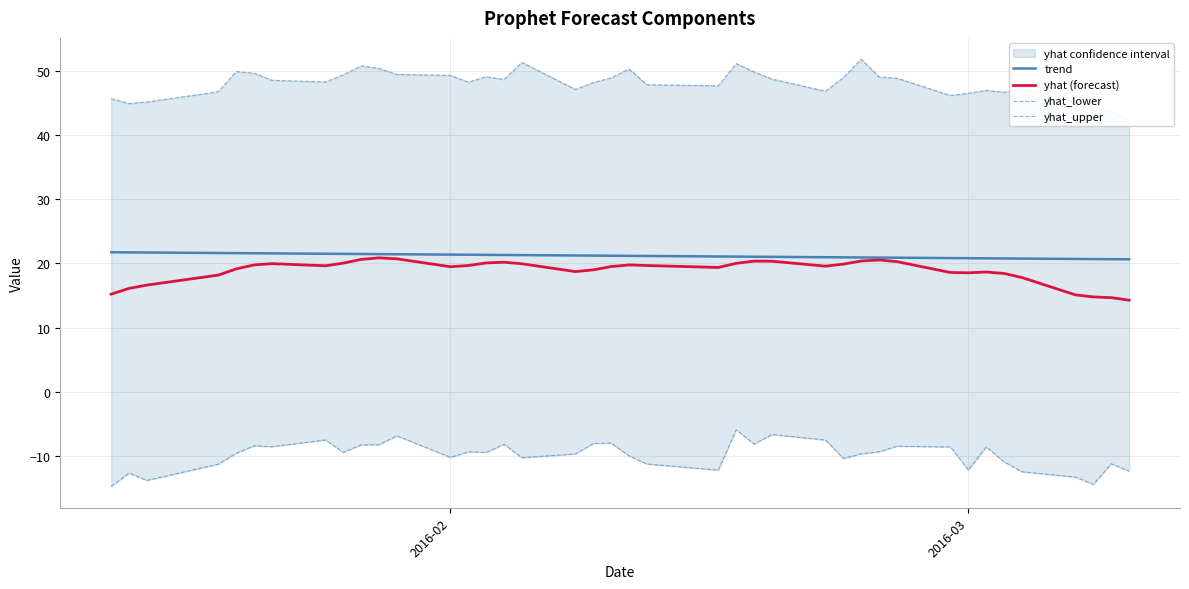

Which series has the largest total across all categories?

yhat_upper